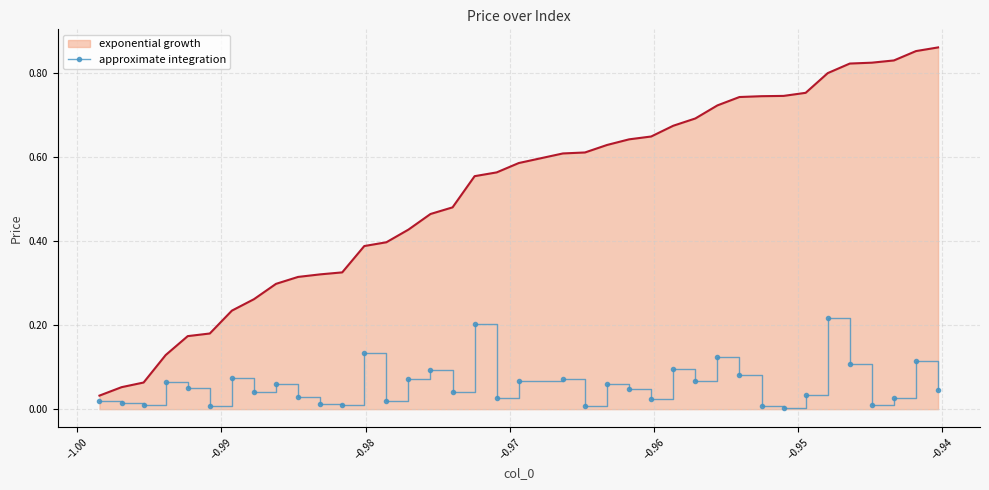

Which series has the largest total across all categories?

exponential growth